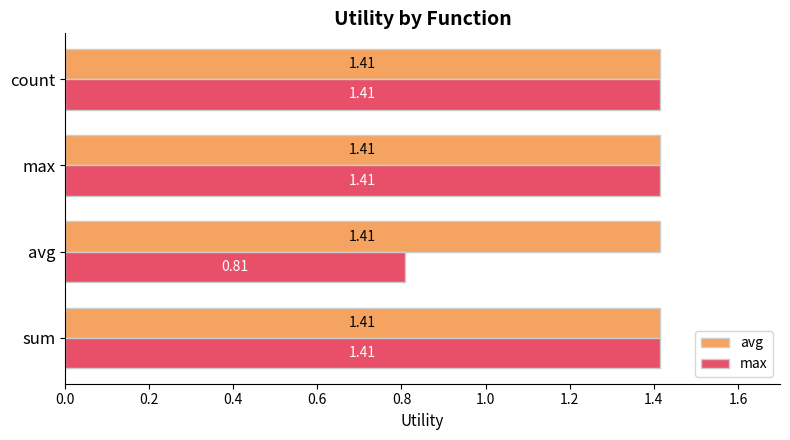

Which series changed the most between avg and max?

max